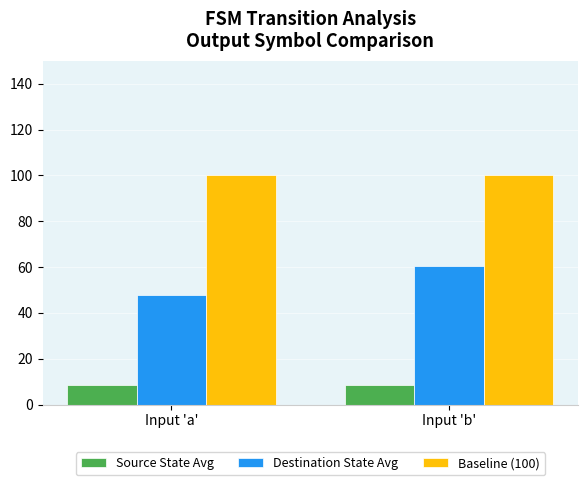

Is it true that Source State Avg equals 14.2 at Input 'a'?

False